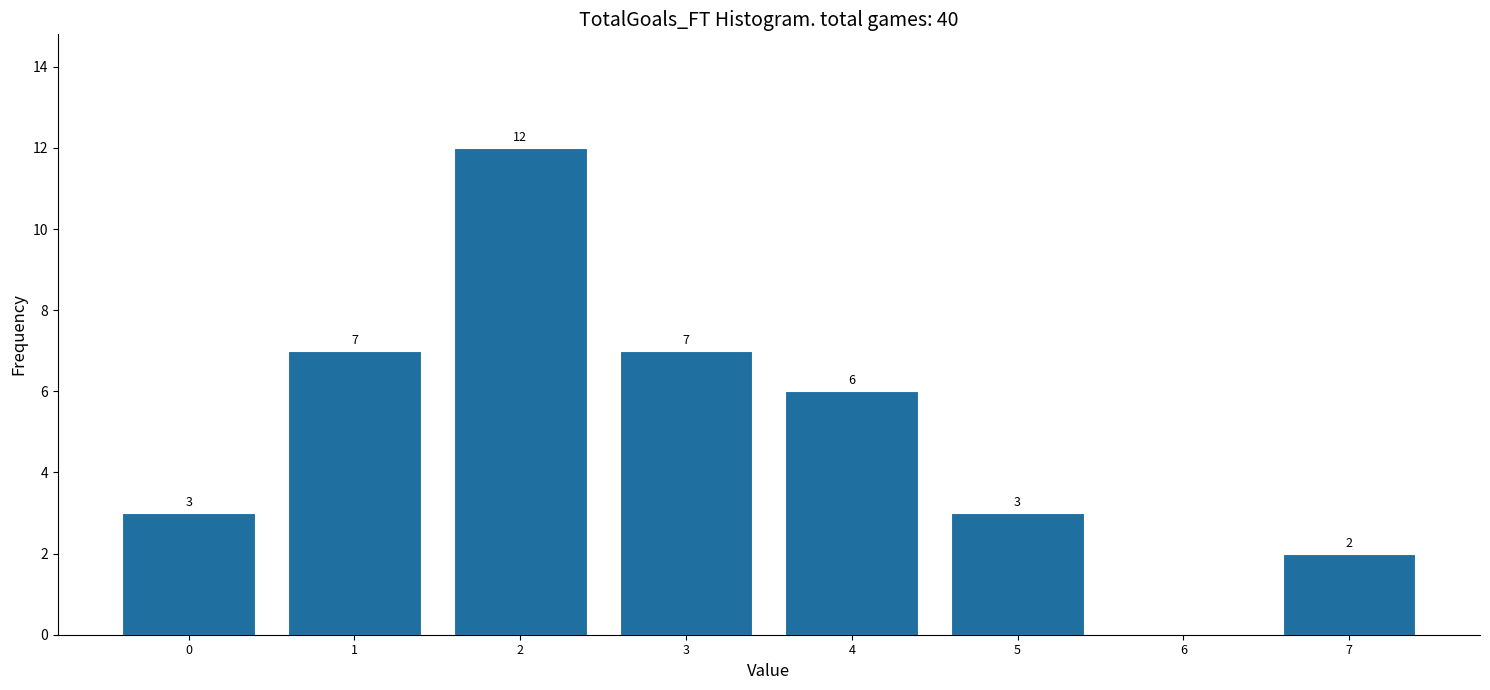

Reading right to left, list all the values displayed in this chart.

7=2	6=0	5=3	4=6	3=7	2=12	1=7	0=3